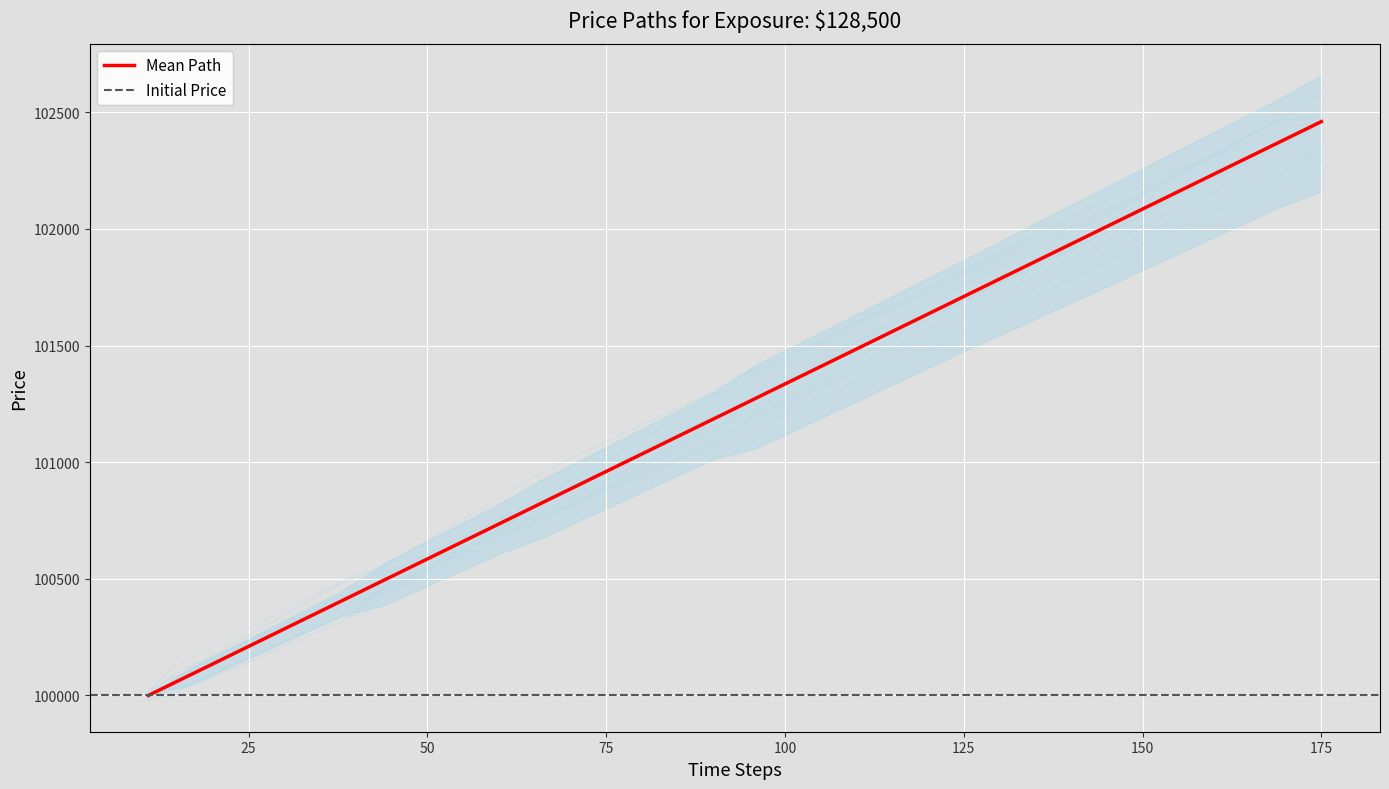

The chart shows a value of 151640 at 93. True or false?

False